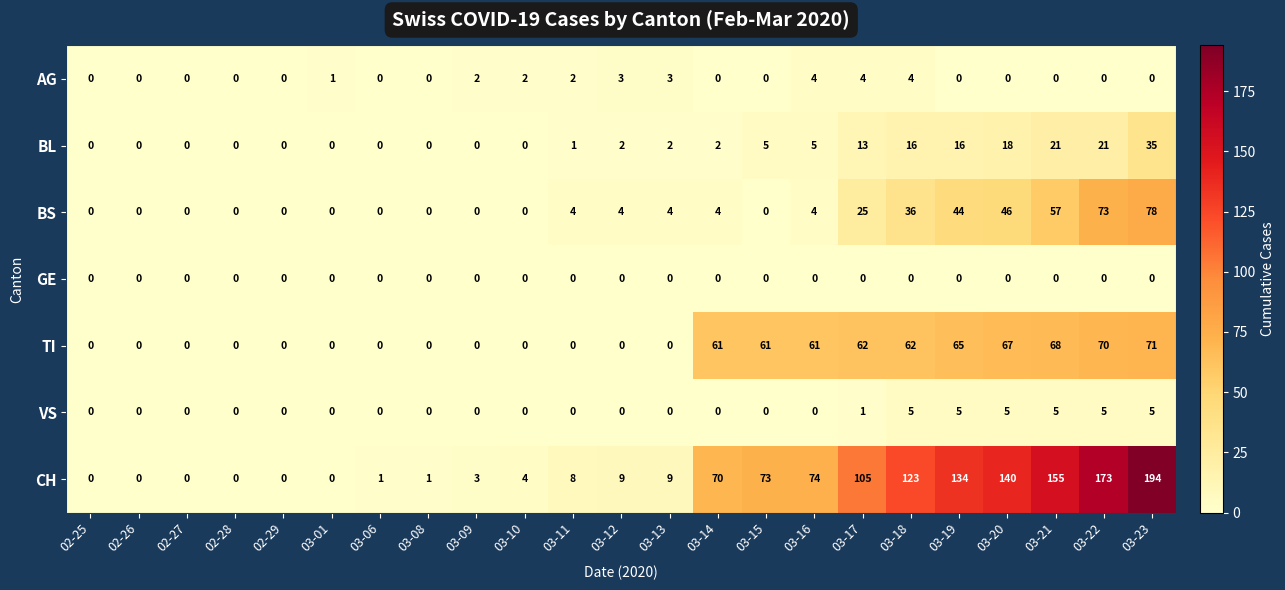

What is the difference between the CH values at 03-19 and 03-15?

61